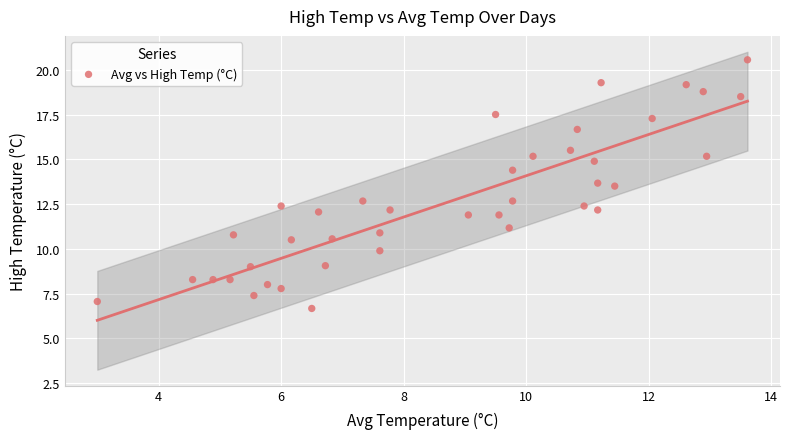

What is the range of X values (max minus min)?

10.6